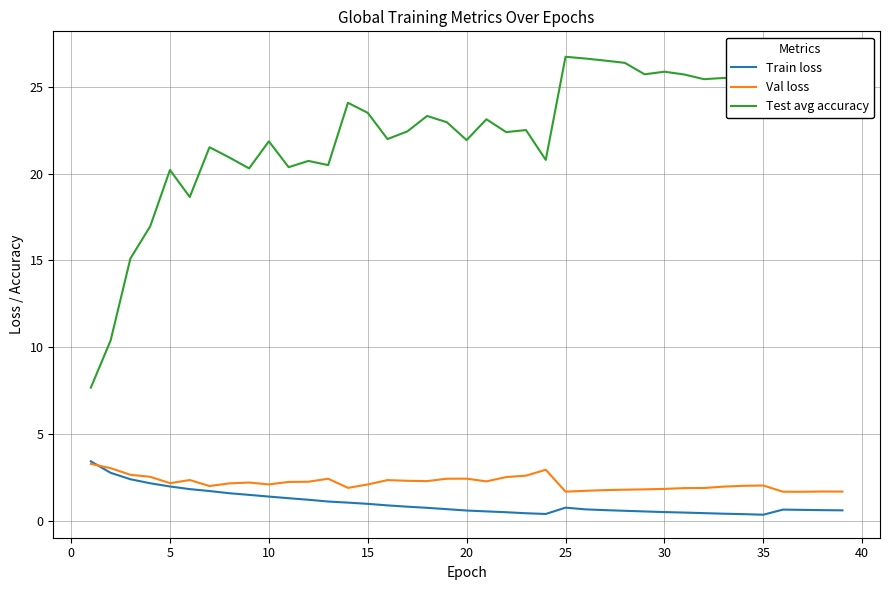

True or false: Test avg accuracy and Val loss intersect in this chart.

False